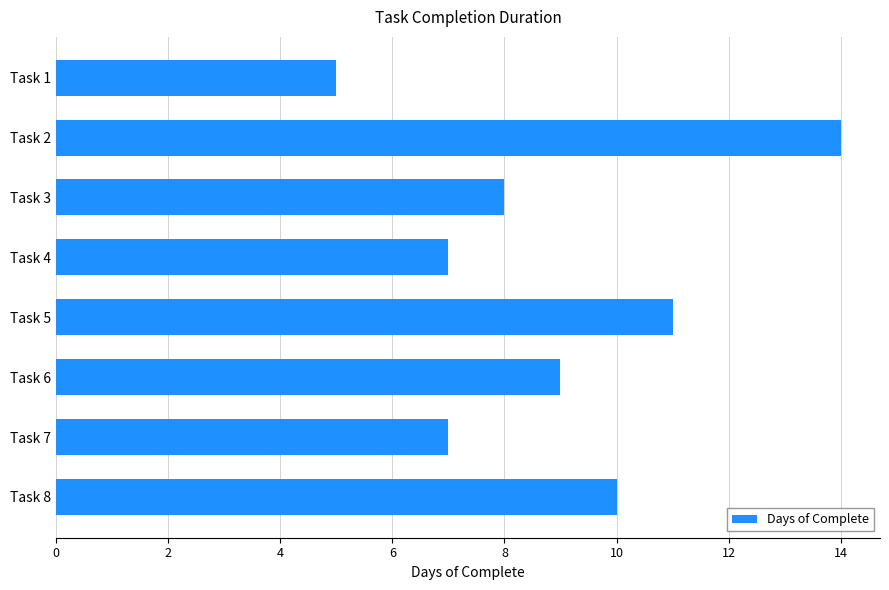

How many values are below 9?

4